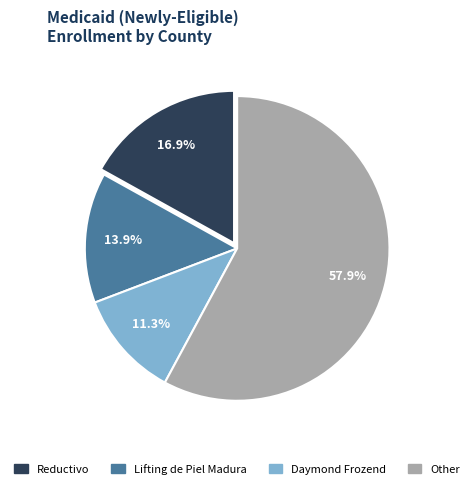

Is there a majority slice in this chart?

Yes